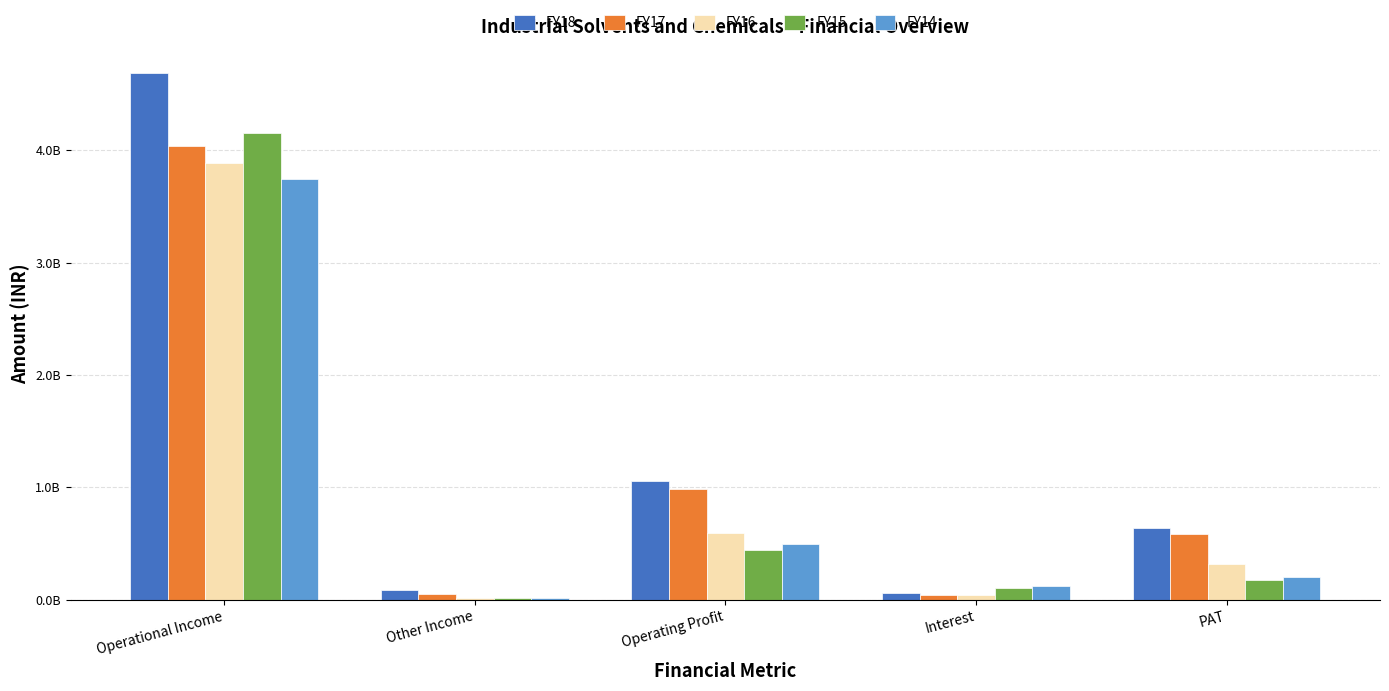

List the series in order of their peak value, lowest first.

FY14, FY16, FY17, FY15, FY18